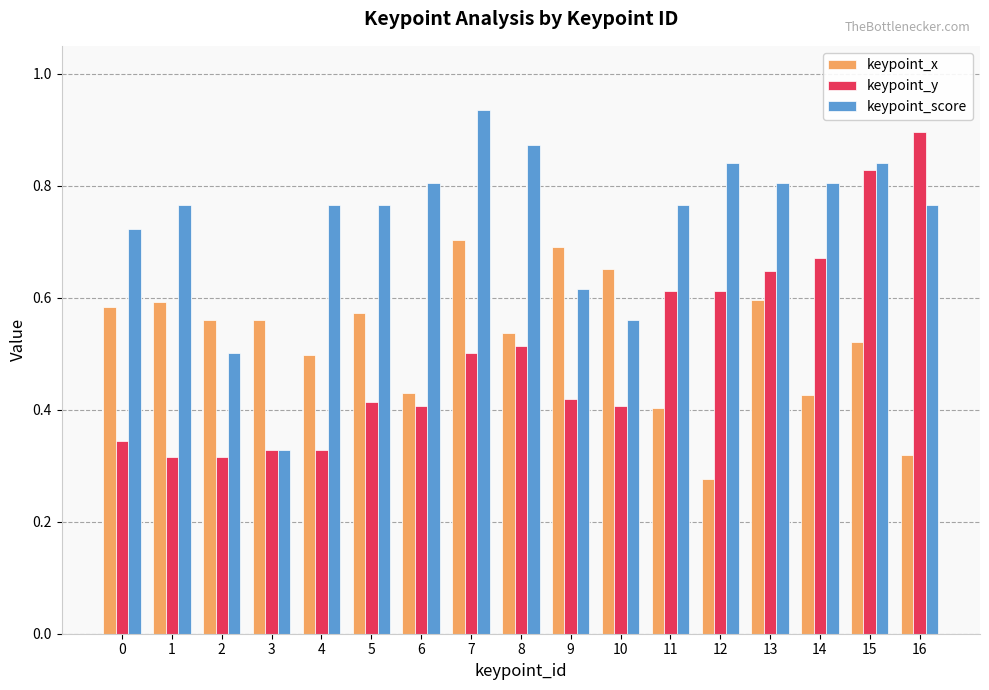

Rank the series by their maximum value, from lowest to highest.

keypoint_x, keypoint_y, keypoint_score